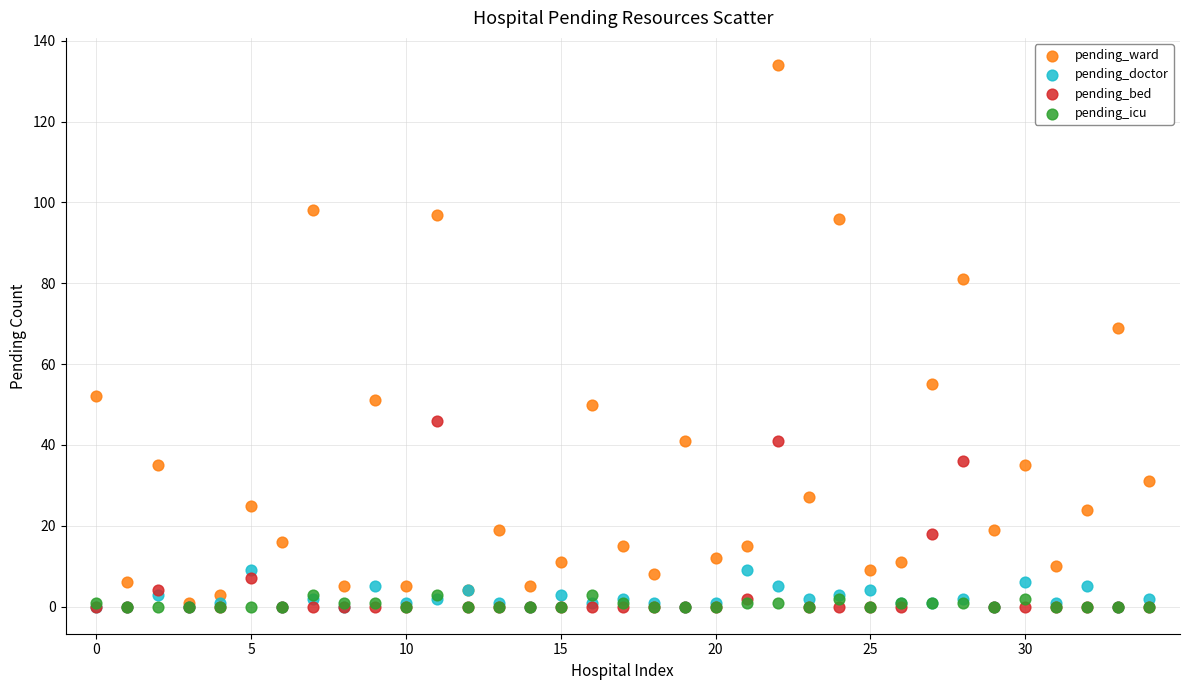

In the pending_ward series, what Y value is closest to 67?

69